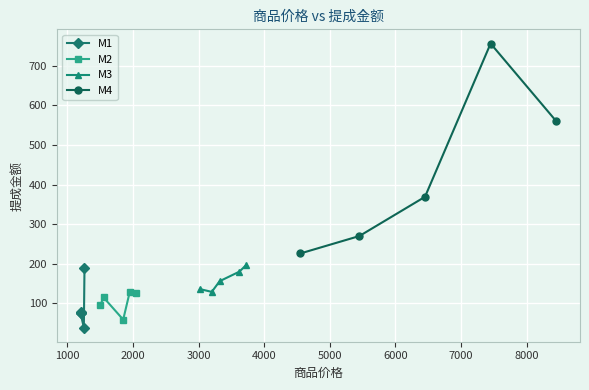

What is the value of the M2 point at the 4th from the left?

129